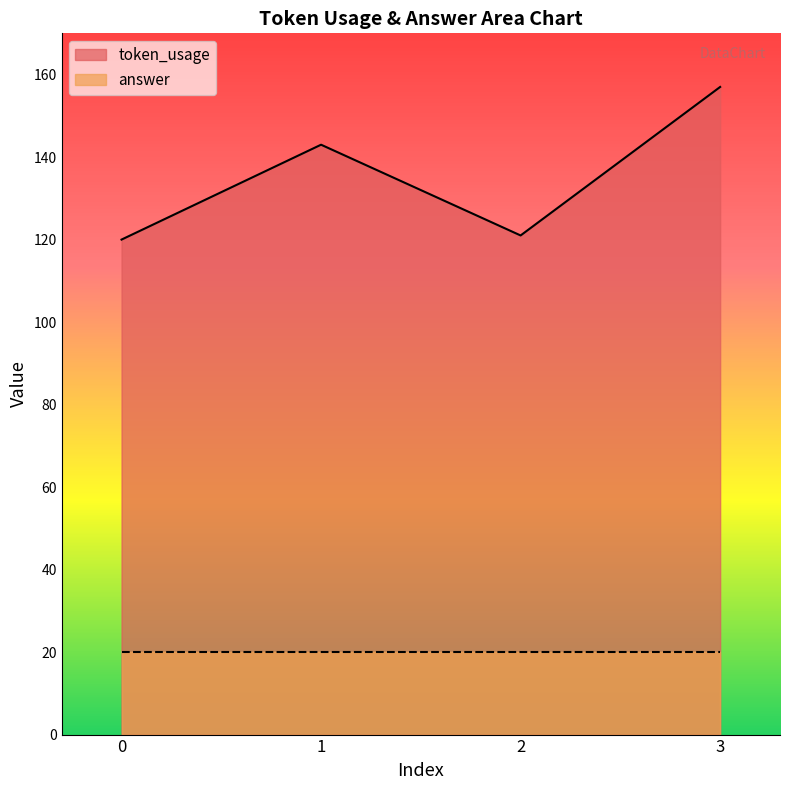

Rank the categories by value from lowest to highest.

0, 2, 1, 3